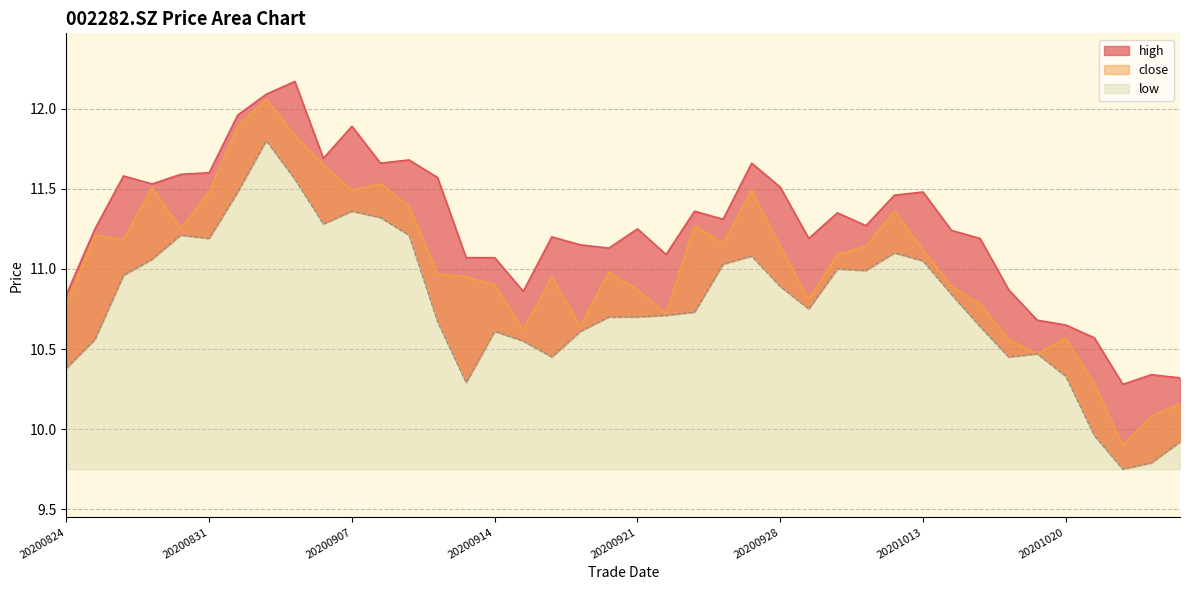

Does the chart display data point markers on the line(s)?

No